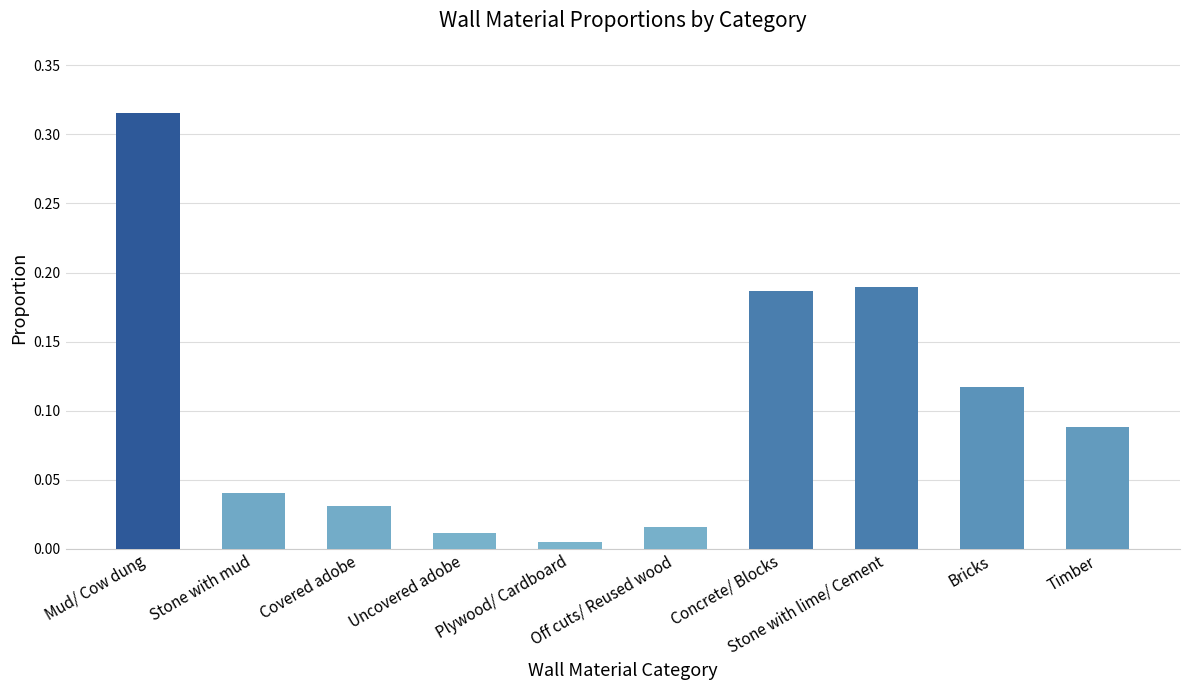

Are the bars grouped side by side (vs. stacked)?

No